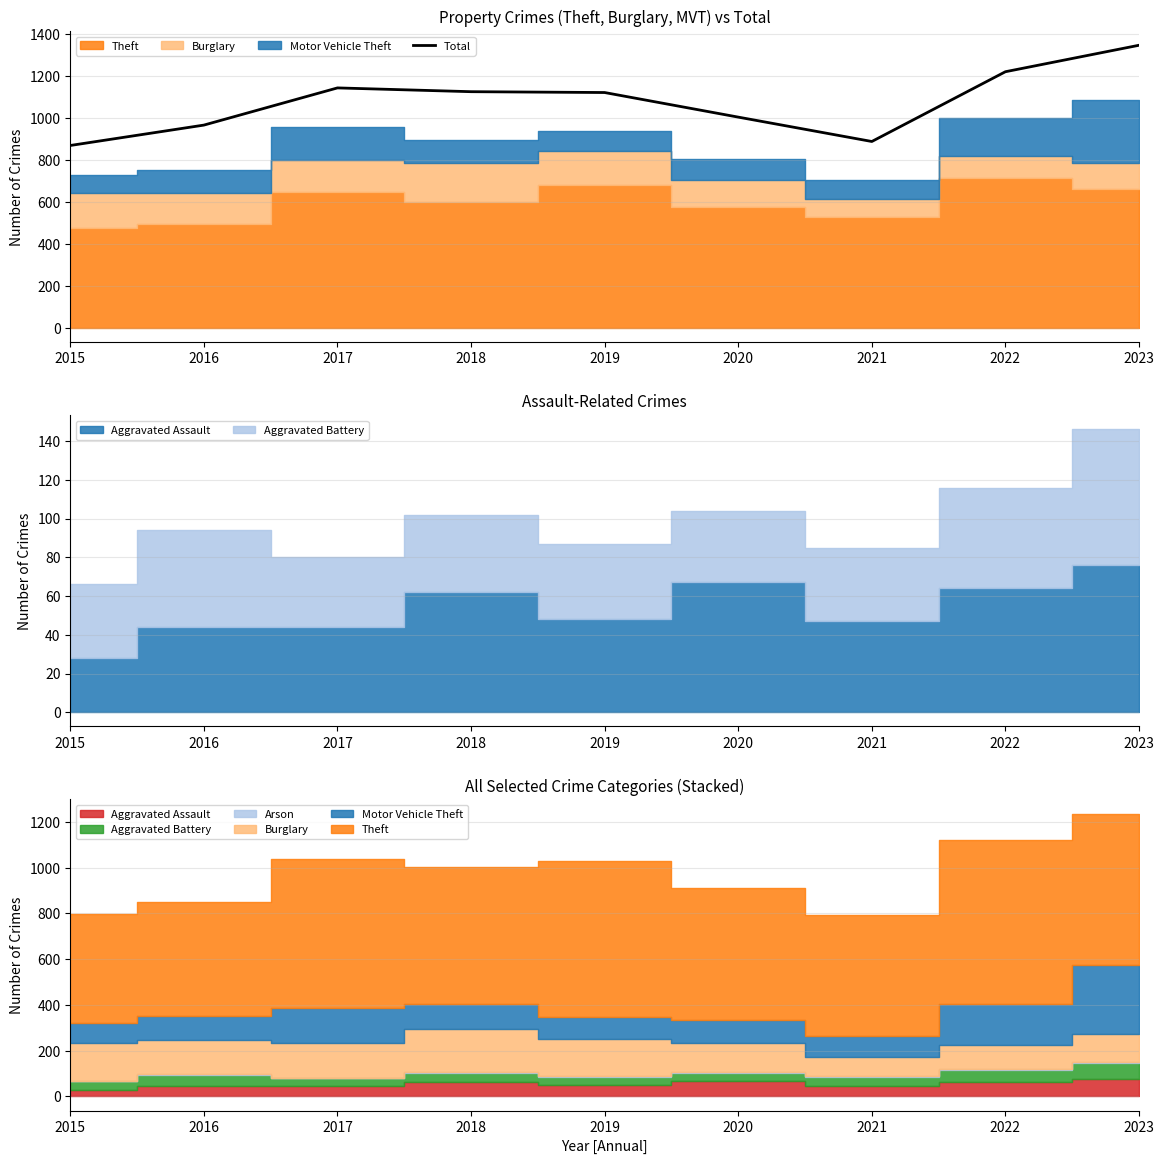

What is the difference between the maximum and minimum values?

477